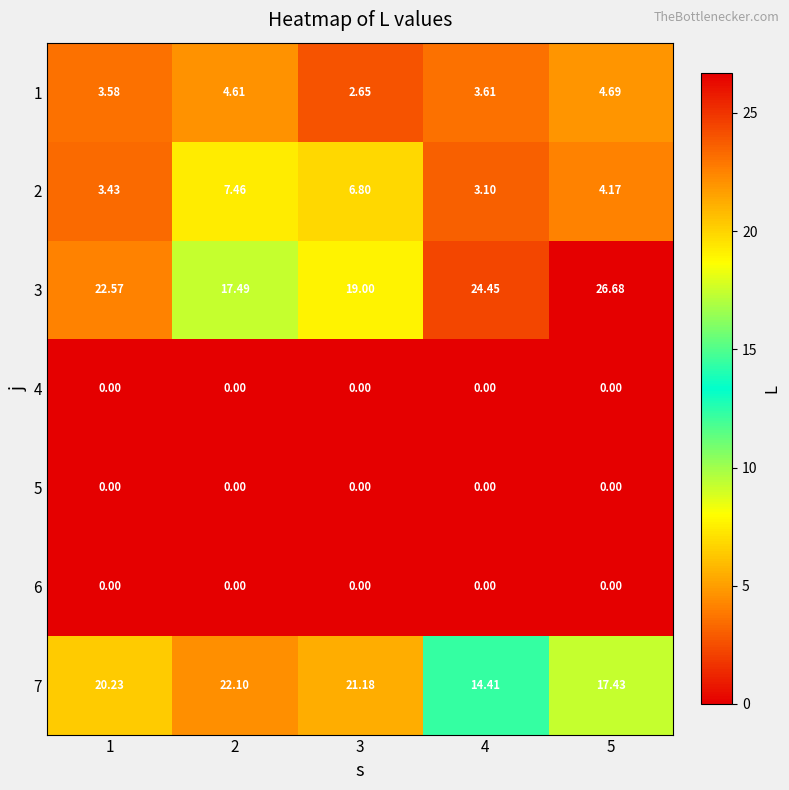

Which series changed the most between 2 and 5?

3